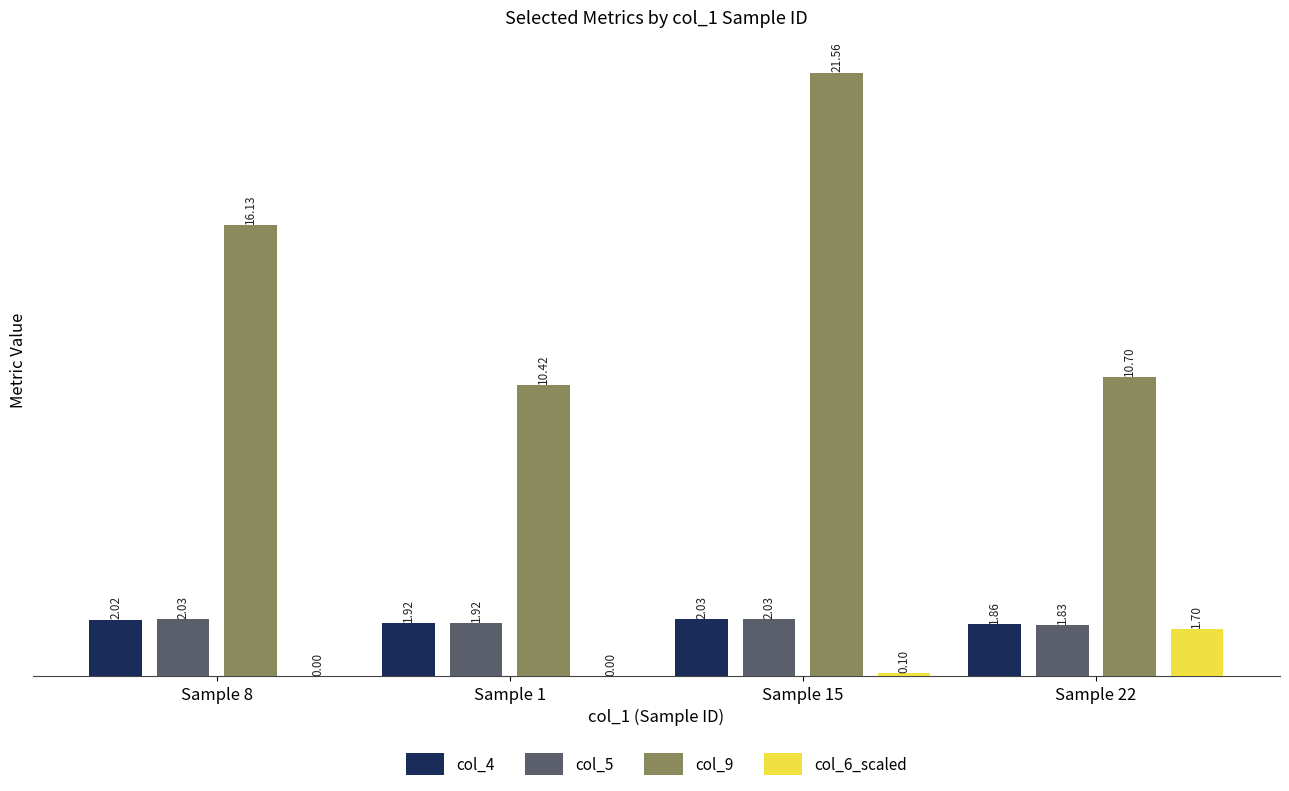

What is the sum of the col_4 values at Sample 1 and Sample 8?

3.9